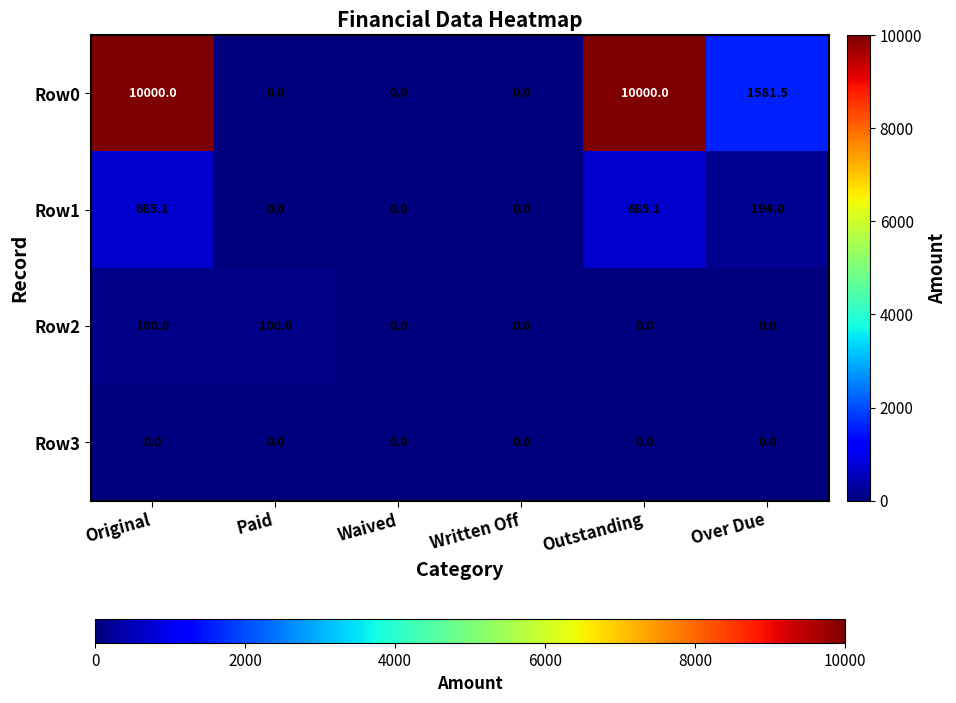

What is the total value across all series at Paid?

100.0